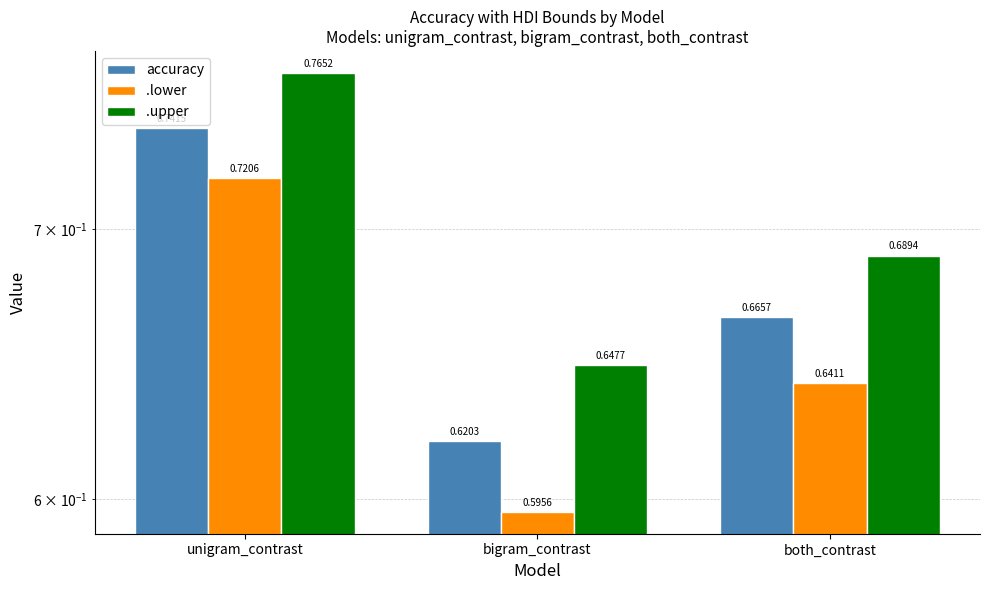

How many distinct data groups are displayed?

3